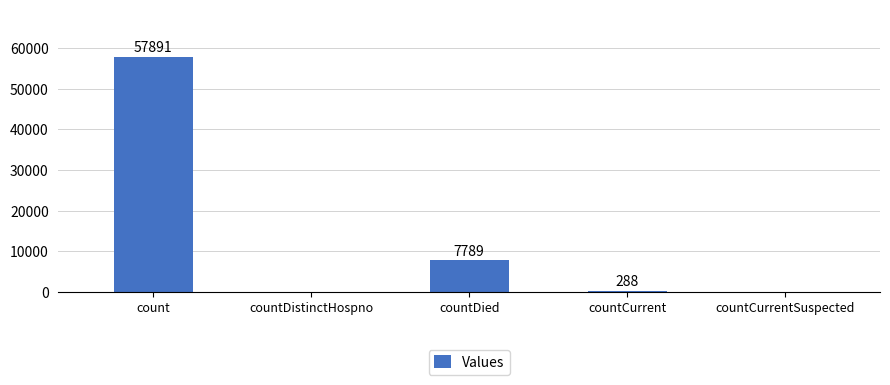

How many series are shown in this chart?

1